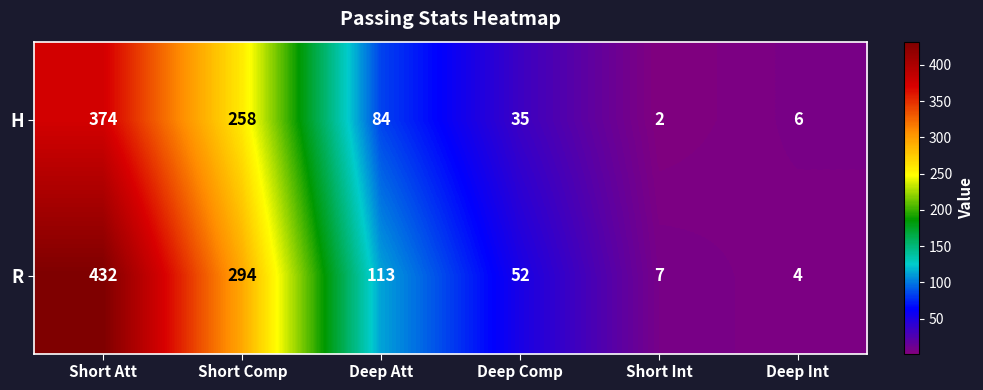

What is the difference between the highest and lowest values at Deep Int?

2